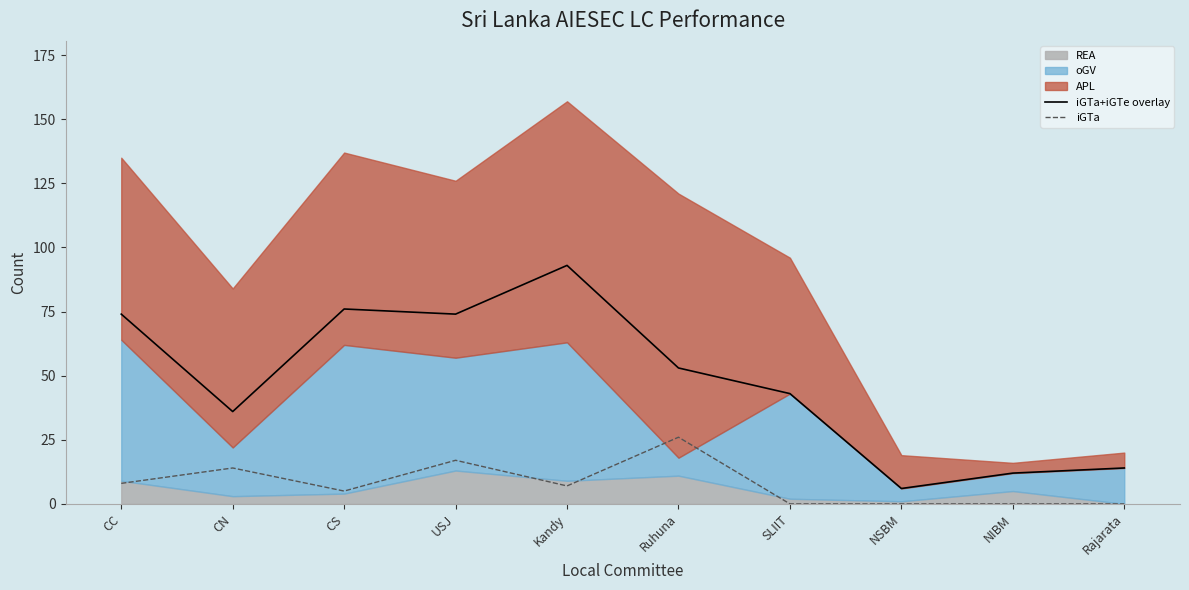

The iGTa series shows 9 at CN. True or false?

False